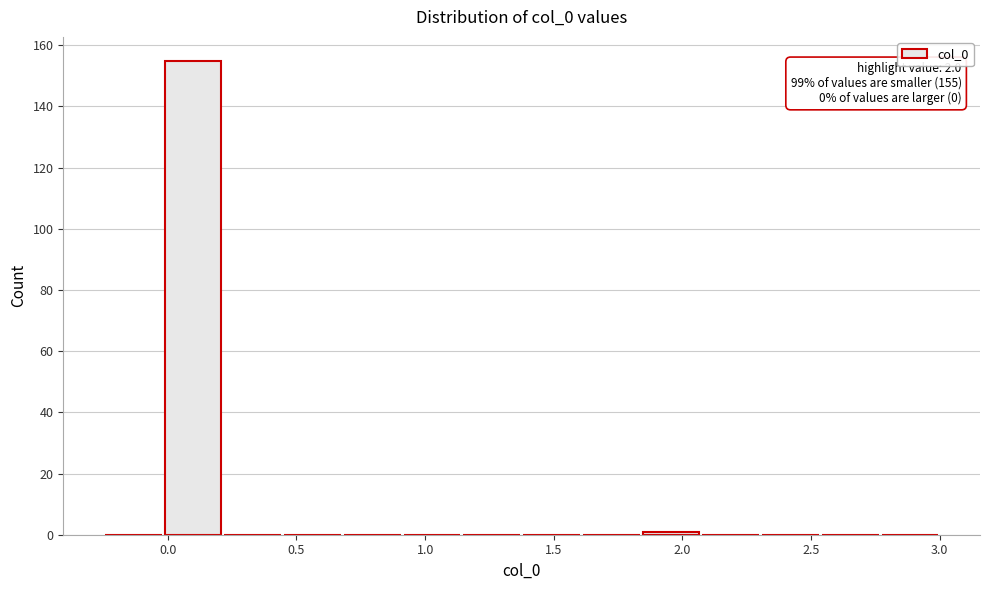

Over which range of the x-axis is the bar tallest?

0.00 to 0.20